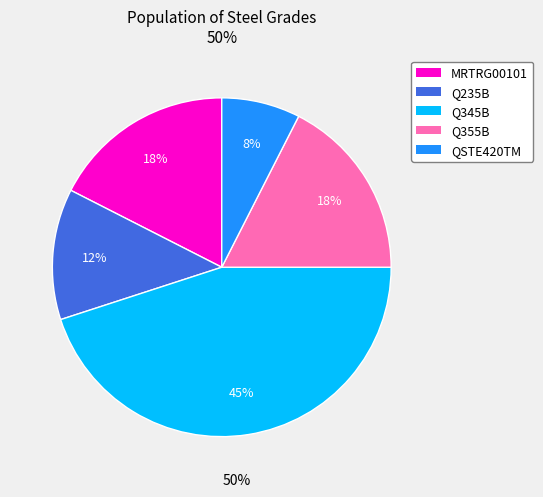

True or false: Q345B accounts for 45% of the total.

True